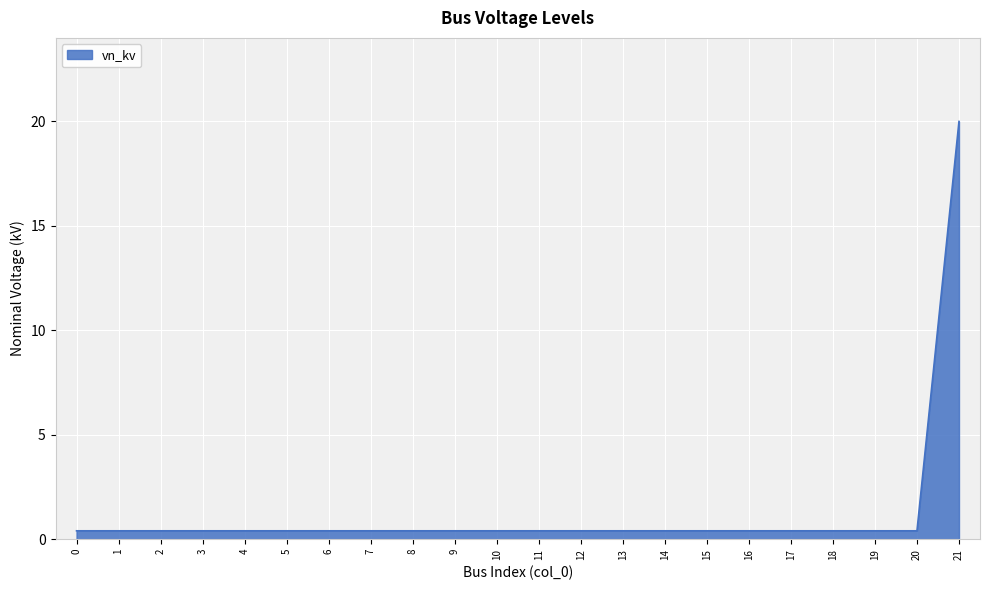

What is the greatest value displayed?

20.0